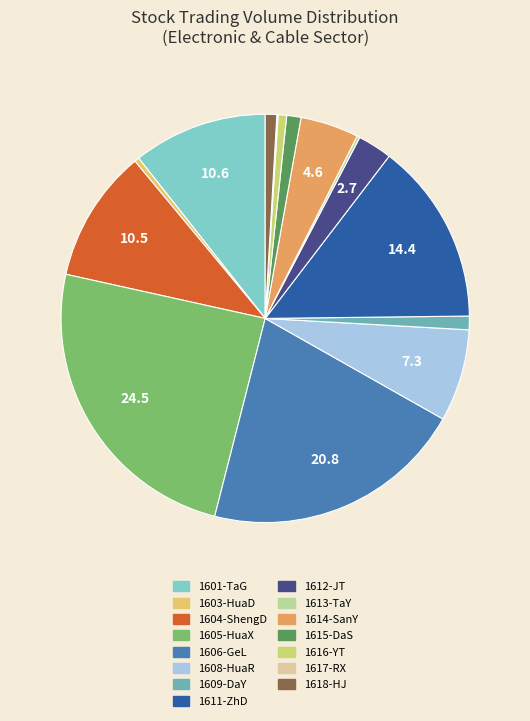

To the nearest percent, what is the average slice percentage?

7%